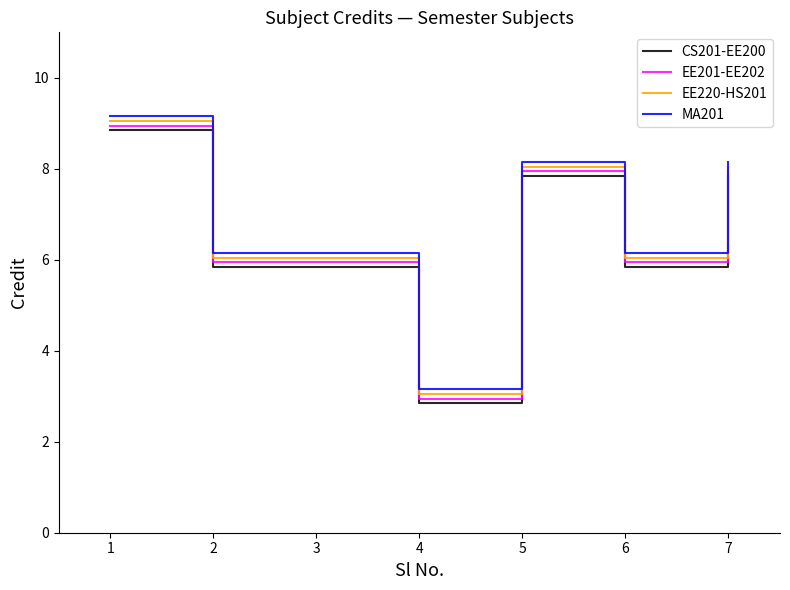

At 1, list the series in order from largest to smallest.

MA201, EE220-HS201, EE201-EE202, CS201-EE200